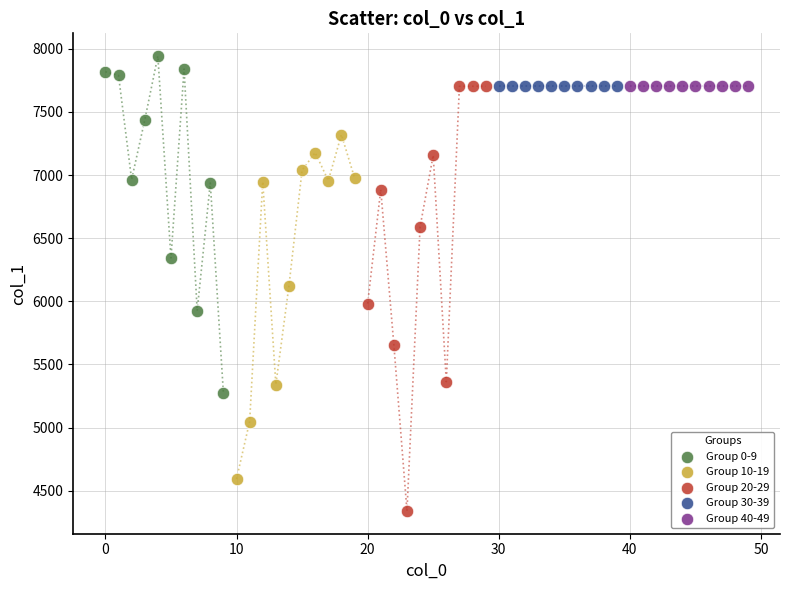

Which series reaches the maximum Y coordinate?

Group 0-9